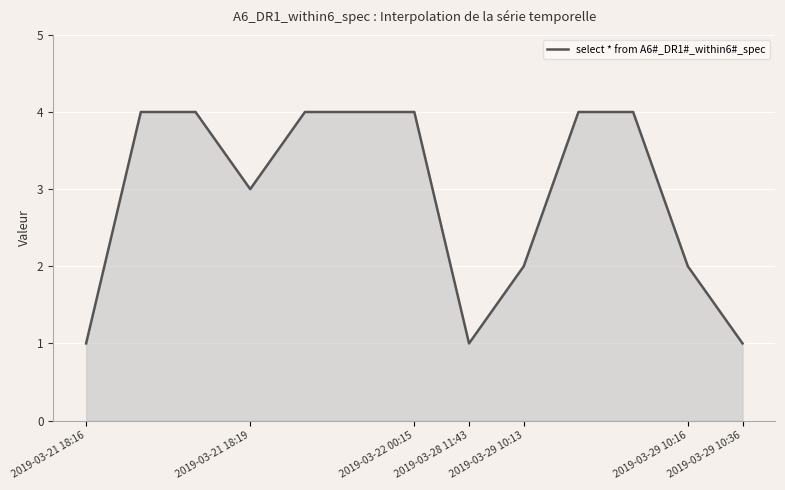

What is the difference between the maximum and minimum values?

3